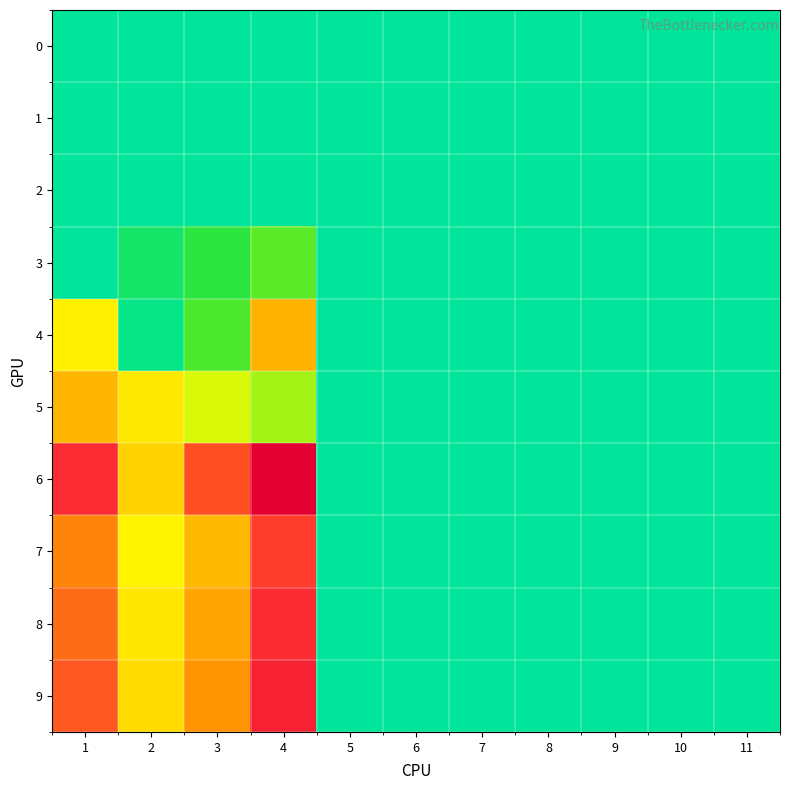

Reading left to right, what are all the values shown in this chart?

0: 1=0.0	2=0.0	3=0.0	4=0.0	5=0.0	6=0.0	7=0.0	8=0.0	9=0.0	10=0.0	11=0.0
1: 1=0.0	2=0.0	3=0.0	4=0.0	5=0.0	6=0.0	7=0.0	8=0.0	9=0.0	10=0.0	11=0.0
2: 1=0.0	2=0.0	3=0.0	4=0.0	5=0.0	6=0.0	7=0.0	8=0.0	9=0.0	10=0.0	11=0.0
3: 1=0.0	2=0.4	3=0.8	4=1.3	5=0.0	6=0.0	7=0.0	8=0.0	9=0.0	10=0.0	11=0.0
4: 1=3.2	2=0.1	3=1.1	4=5.4	5=0.0	6=0.0	7=0.0	8=0.0	9=0.0	10=0.0	11=0.0
5: 1=5.2	2=3.5	3=2.4	4=1.9	5=0.0	6=0.0	7=0.0	8=0.0	9=0.0	10=0.0	11=0.0
6: 1=11.7	2=4.2	3=9.5	4=17.9	5=0.0	6=0.0	7=0.0	8=0.0	9=0.0	10=0.0	11=0.0
7: 1=7.2	2=3.1	3=5.1	4=10.2	5=0.0	6=0.0	7=0.0	8=0.0	9=0.0	10=0.0	11=0.0
8: 1=8.2	2=3.5	3=5.9	4=11.7	5=0.0	6=0.0	7=0.0	8=0.0	9=0.0	10=0.0	11=0.0
9: 1=9.1	2=3.9	3=6.5	4=13.0	5=0.0	6=0.0	7=0.0	8=0.0	9=0.0	10=0.0	11=0.0